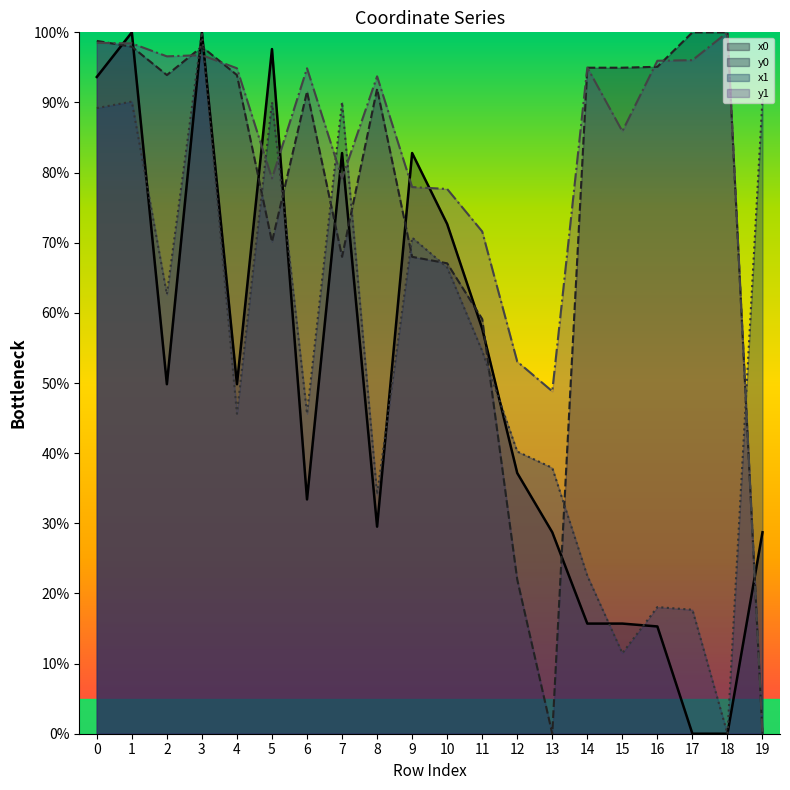

What is the greatest value displayed?

100.0